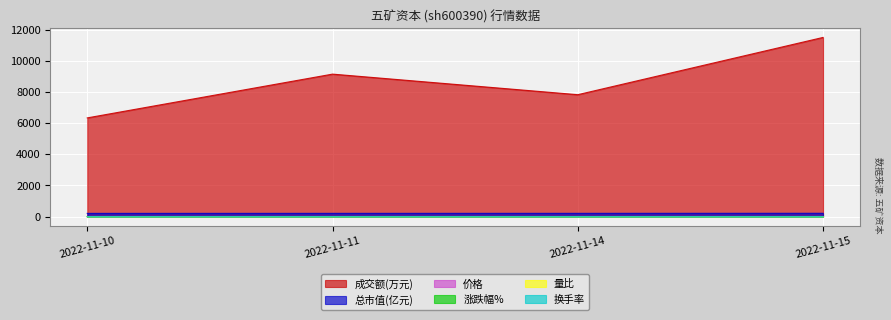

The value of 涨跌幅% at 2022-11-11 is 0.4. True or false?

False